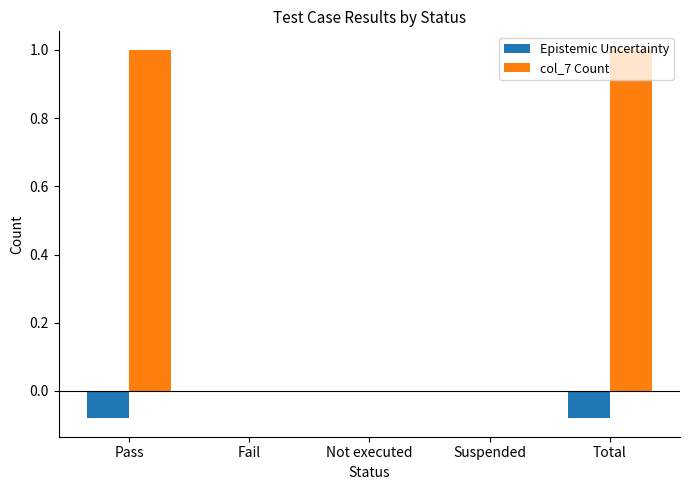

The value of col_7 Count at Suspended is 0.0. True or false?

True